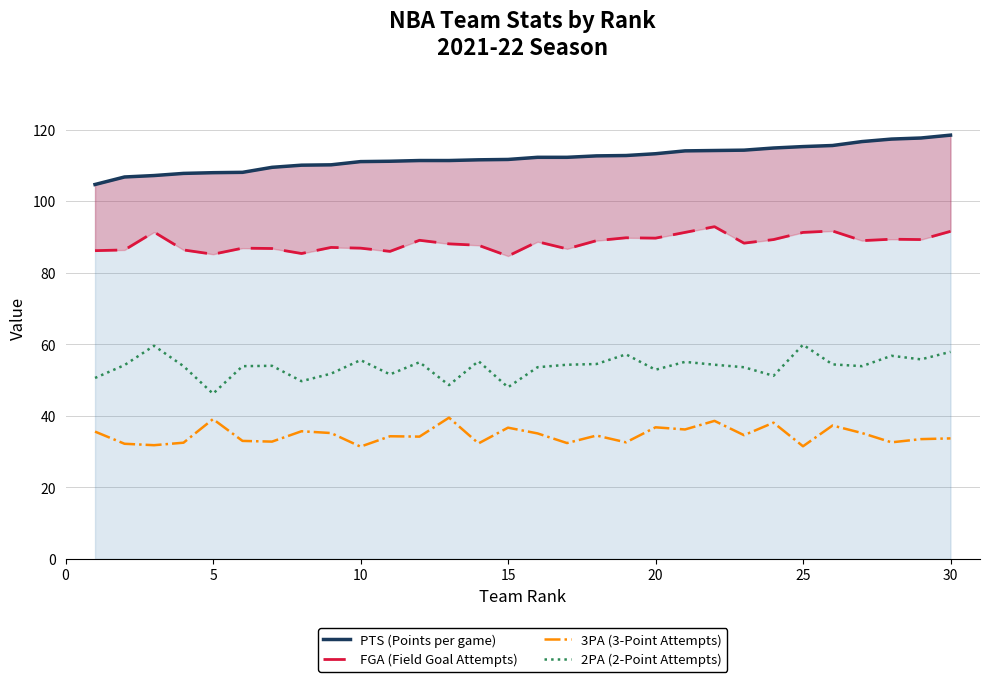

True or false: FGA (Field Goal Attempts) and PTS (Points per game) cross at least once.

False